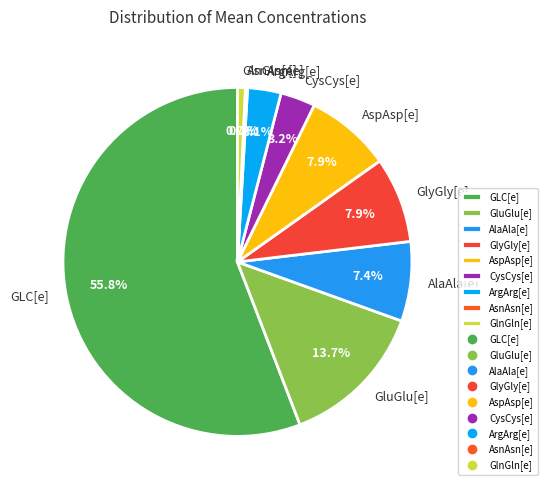

Is it true that GluGlu[e] is 14% of the pie?

True